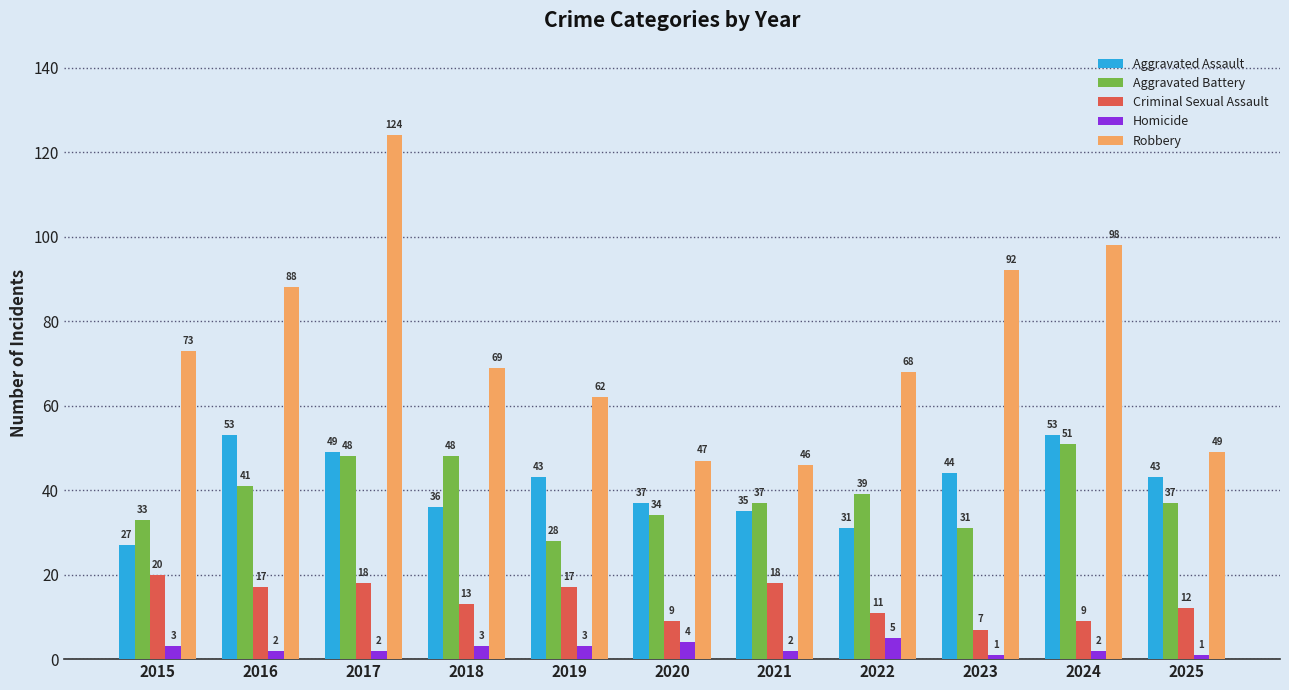

Rank the series at 2020 from lowest to highest value.

Homicide, Criminal Sexual Assault, Aggravated Battery, Aggravated Assault, Robbery